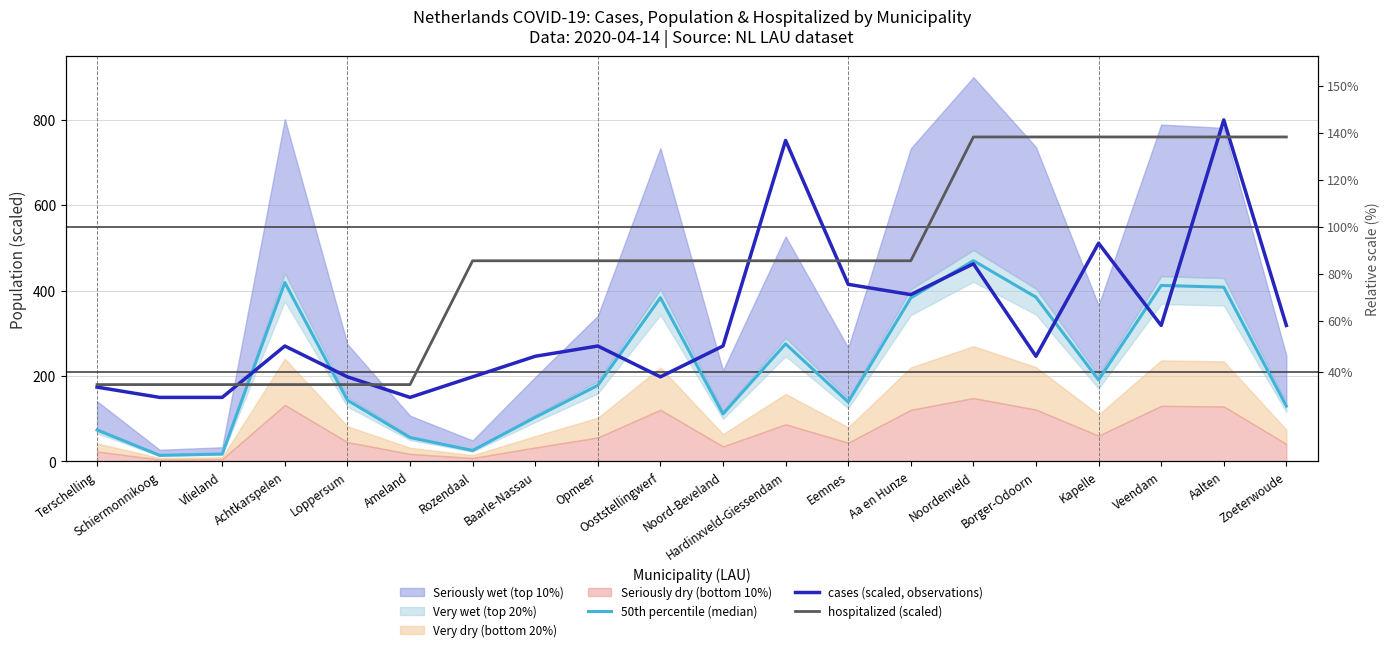

How many data points does each series have?

20